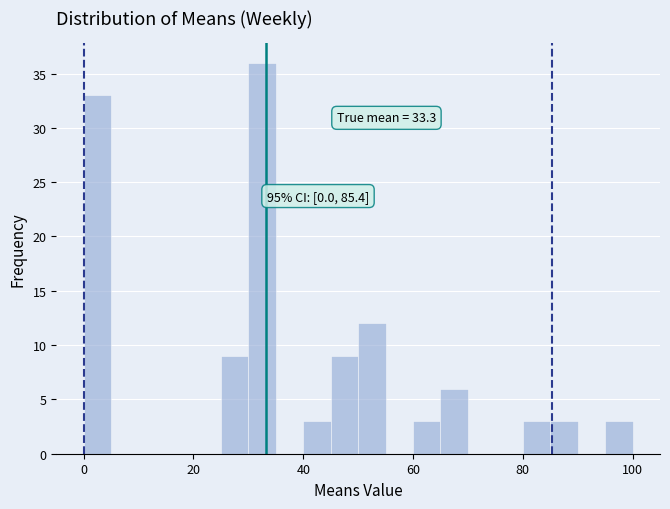

Read against the x-axis, roughly where is the centre of the tallest bar?

32